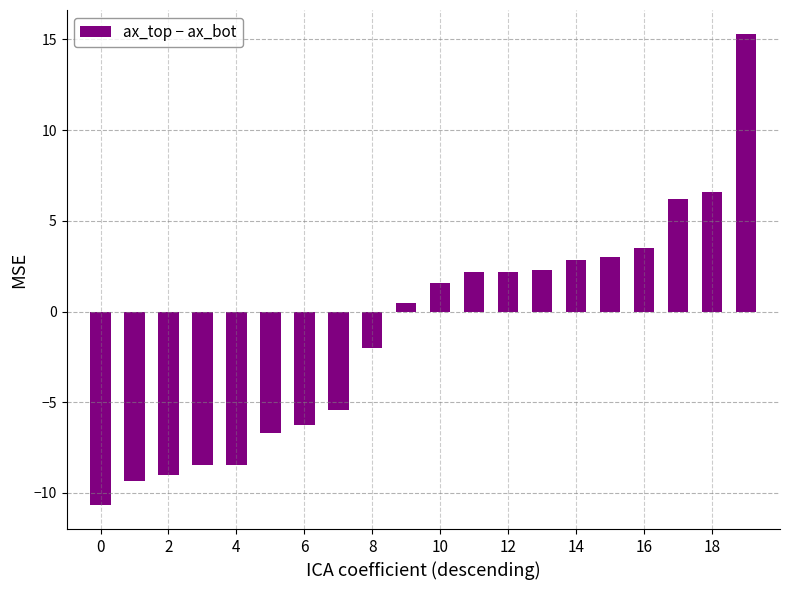

What is the minimum value shown in the chart?

-10.7